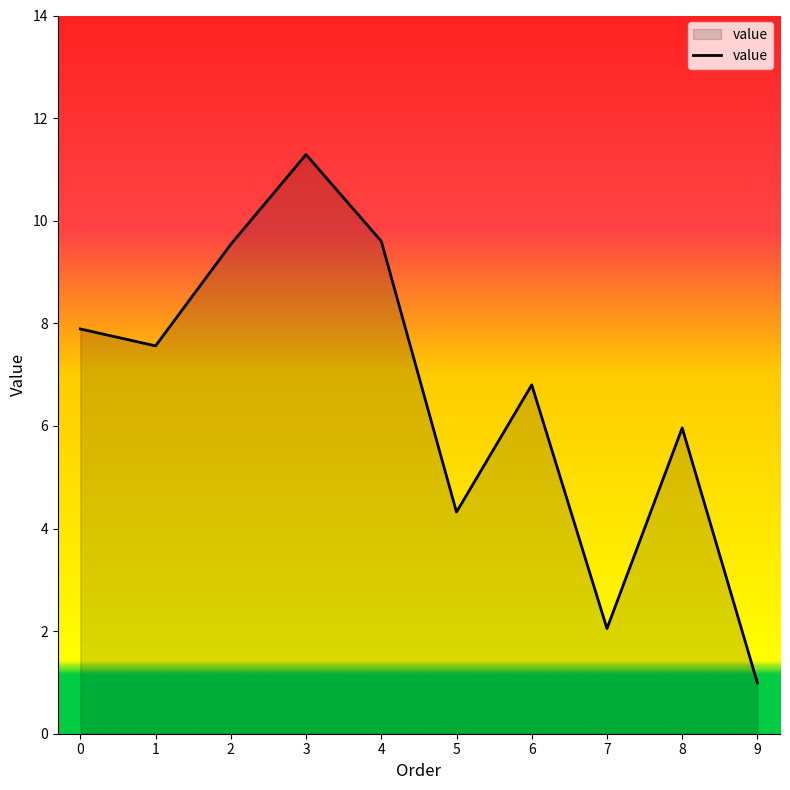

Where is the data nearest to the value 6?

8